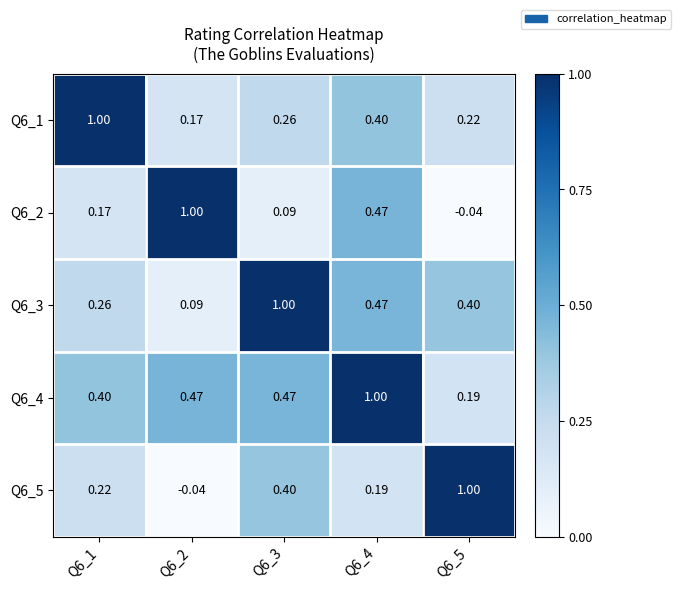

Is the value of Q6_5 at Q6_3 greater than the value of Q6_1 at Q6_5?

Yes